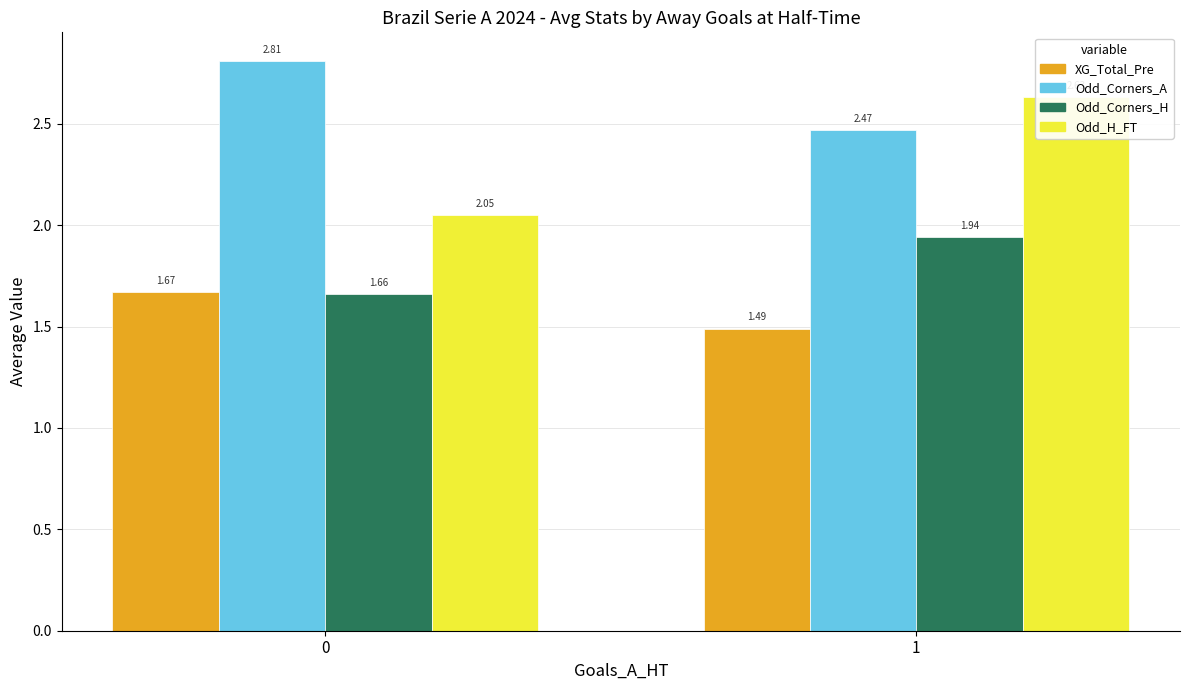

Reading left to right, transcribe all the data shown in this chart.

XG_Total_Pre: 0=1.7	1=1.5
Odd_Corners_A: 0=2.8	1=2.5
Odd_Corners_H: 0=1.7	1=1.9
Odd_H_FT: 0=2.0	1=2.6